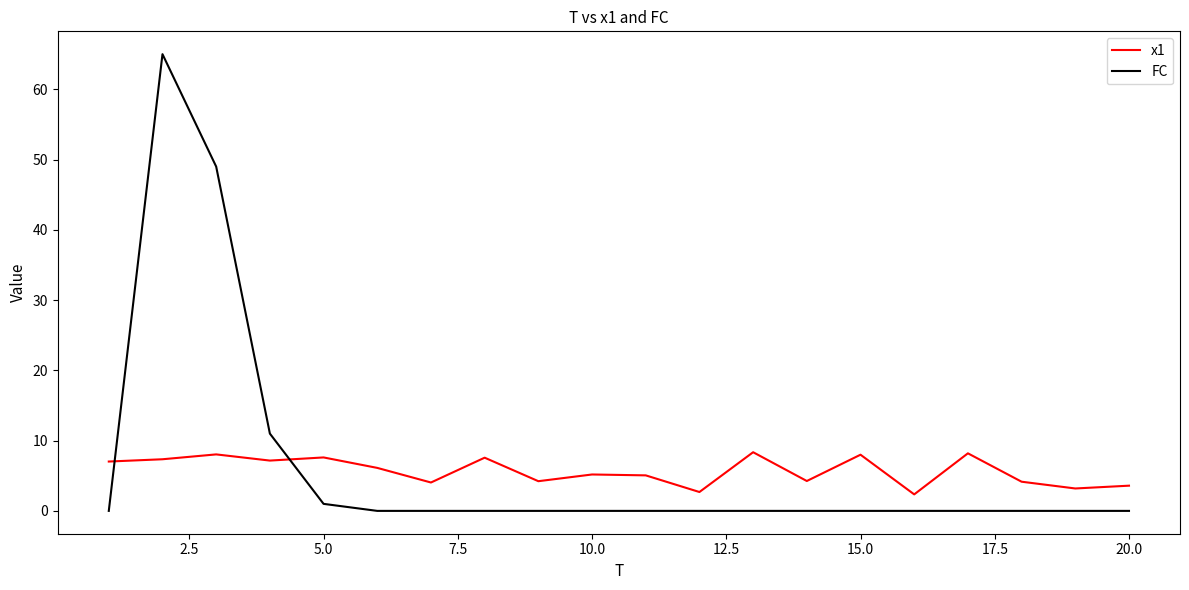

What is the difference between the maximum and minimum values in the x1 series?

6.0